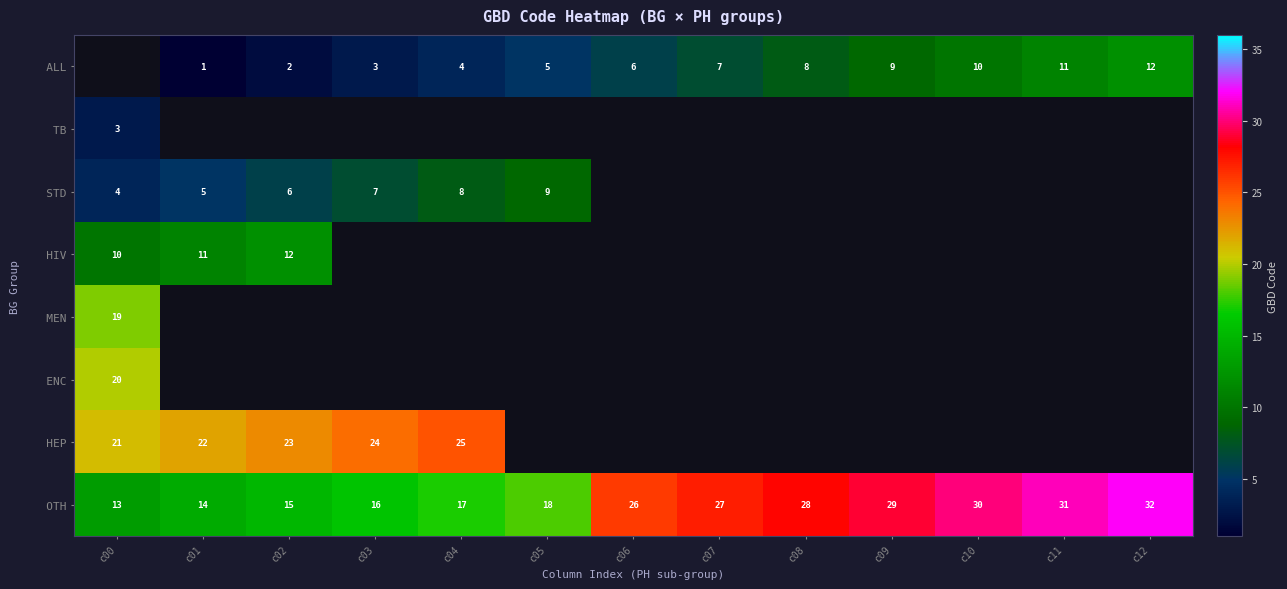

How many data points does each series have?

13